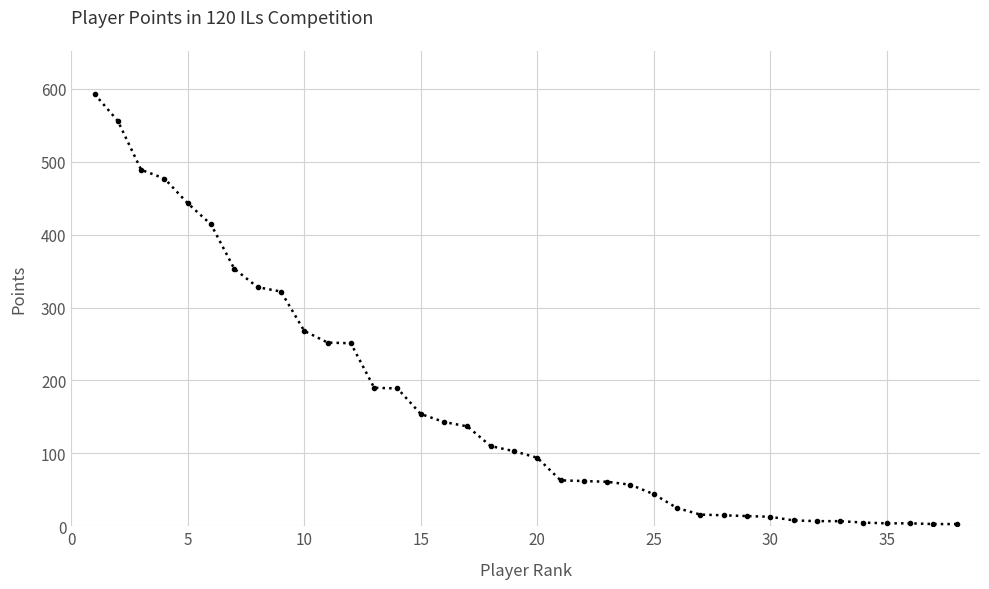

What is the maximum value shown in the chart?

593